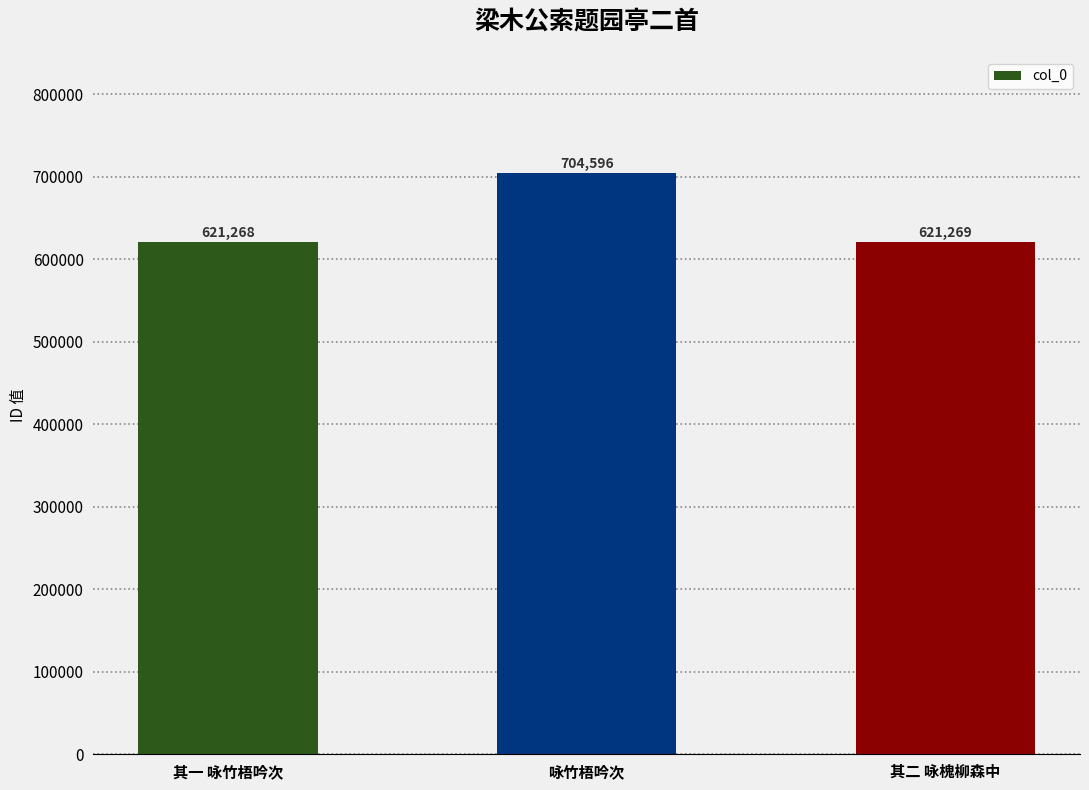

What position from the left is 咏竹梧吟次?

2